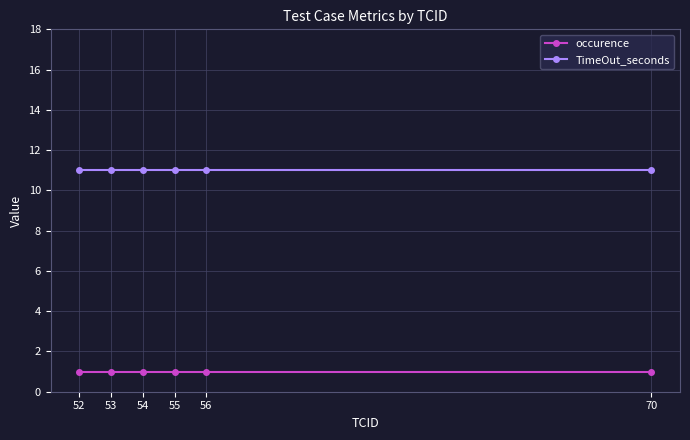

What is the value of the TimeOut_seconds point at the 1st from the left?

11